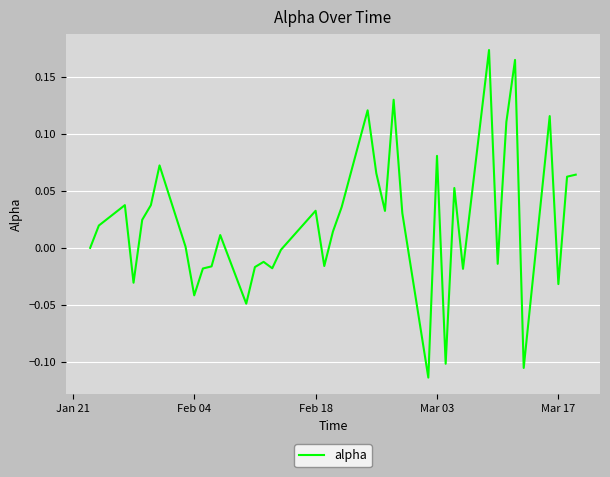

Is this an area chart (filled region under the line)?

No